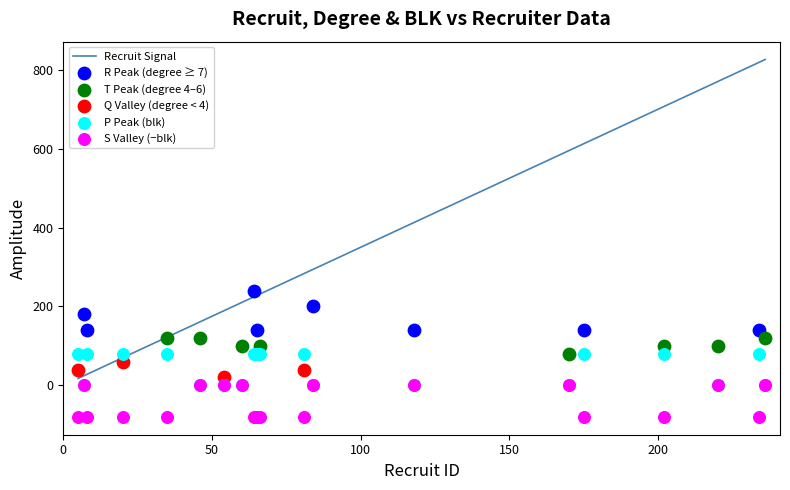

Which series has the widest spread of Y values?

recruit